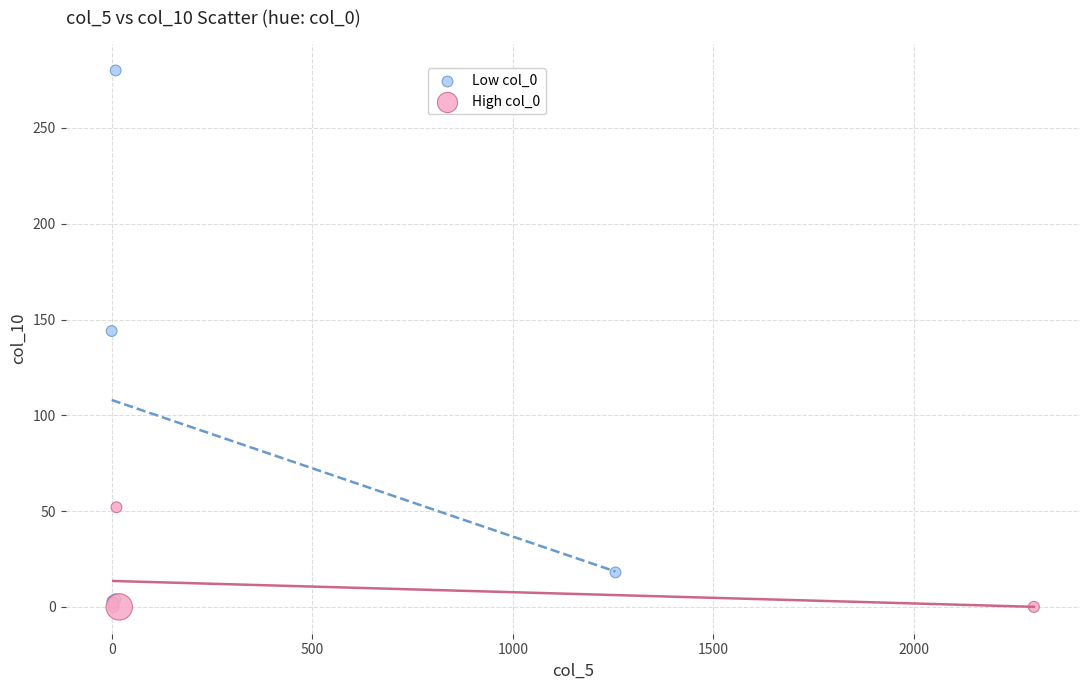

Which series contains the highest Y value?

Low col_0